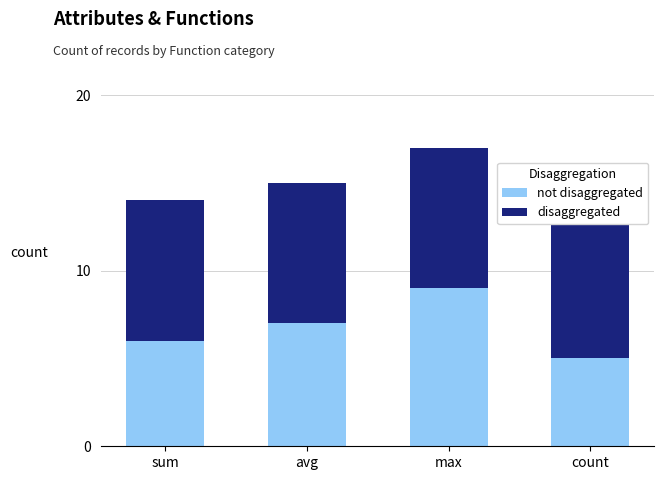

Does the chart contain any negative values?

No